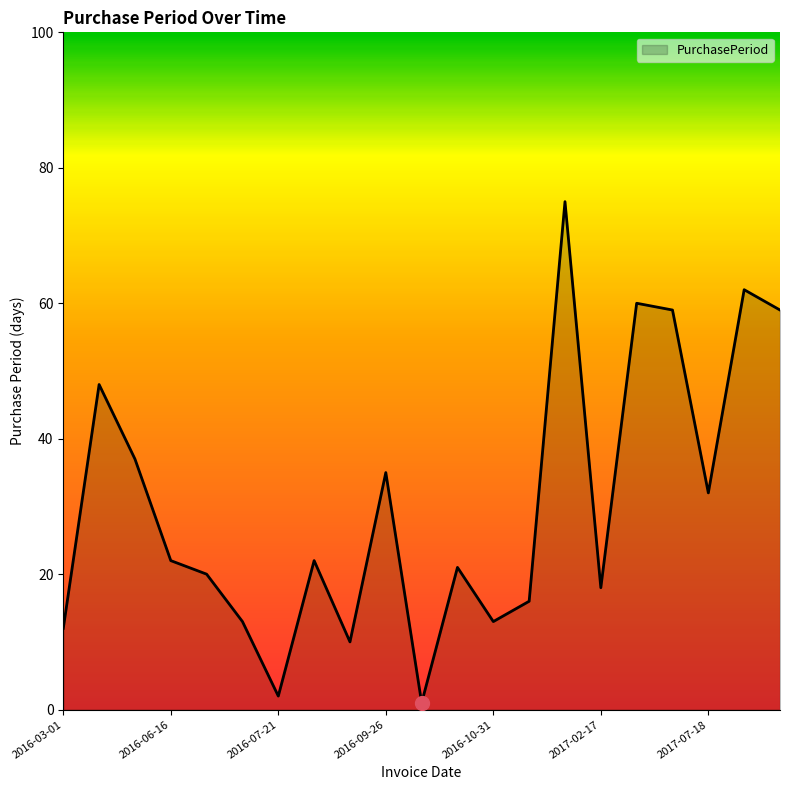

What is the difference between the maximum and minimum values?

74